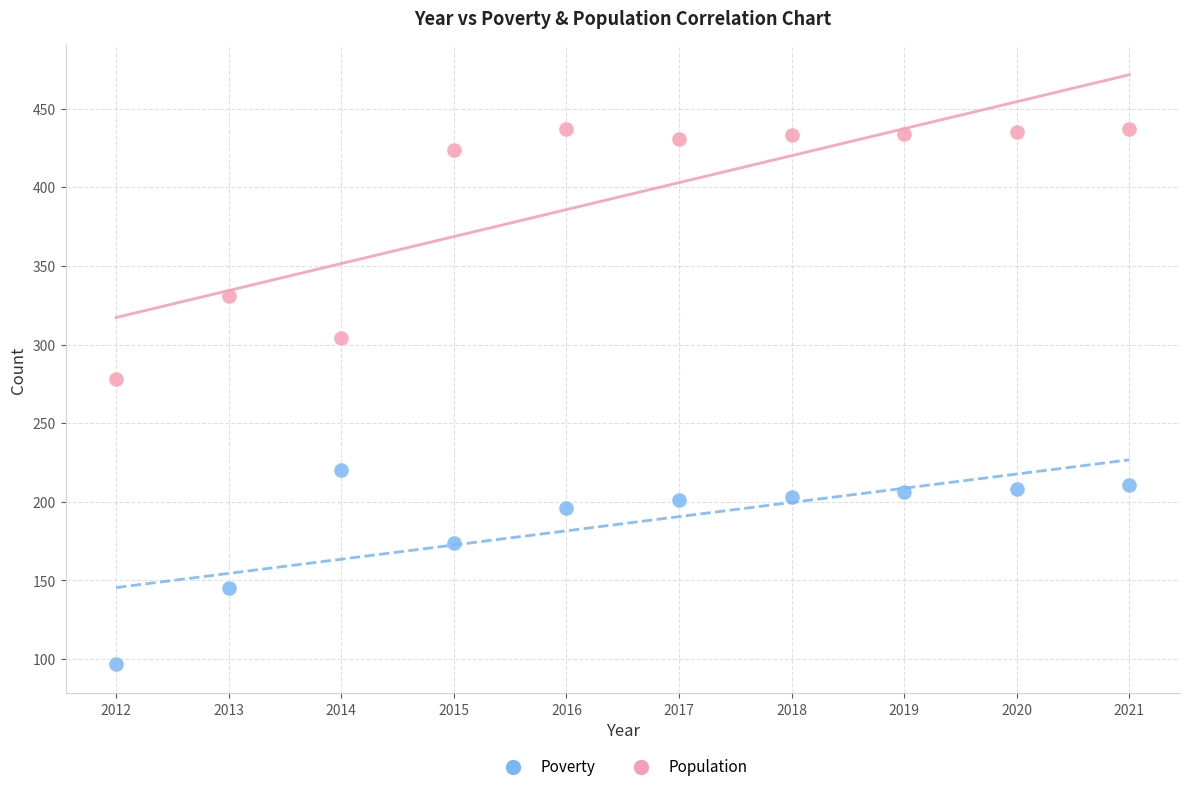

Which series has the widest spread of Y values?

Population